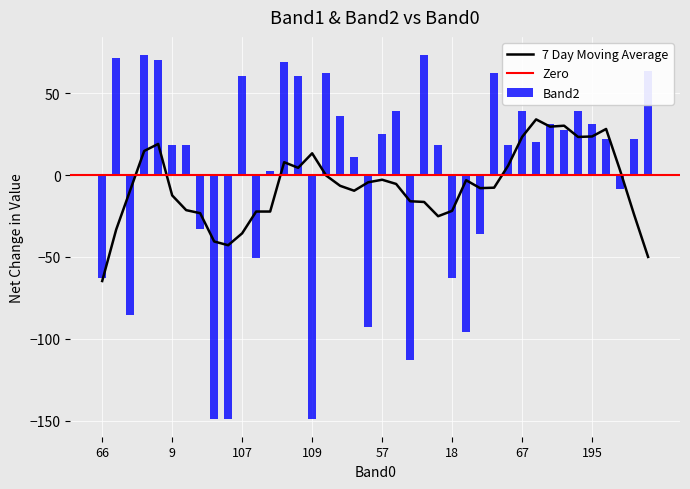

What is the maximum value for Band2?

73.3